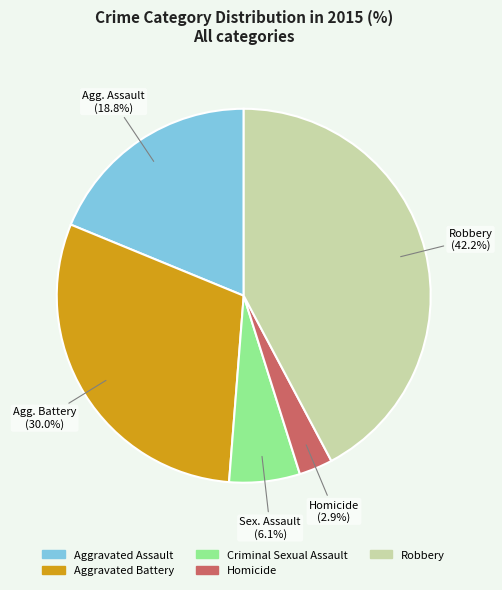

What percentage is the Robbery slice, to the nearest percent?

42%